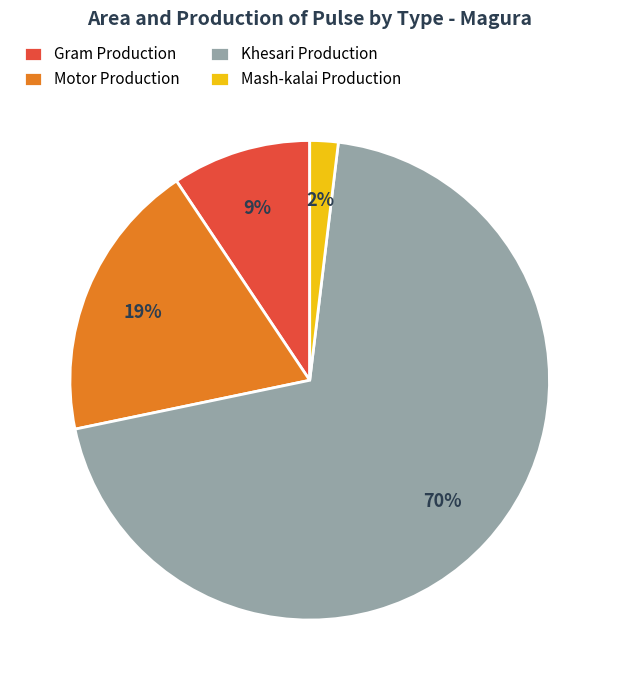

Which category has the smallest portion of the pie?

Mash-kalai Production